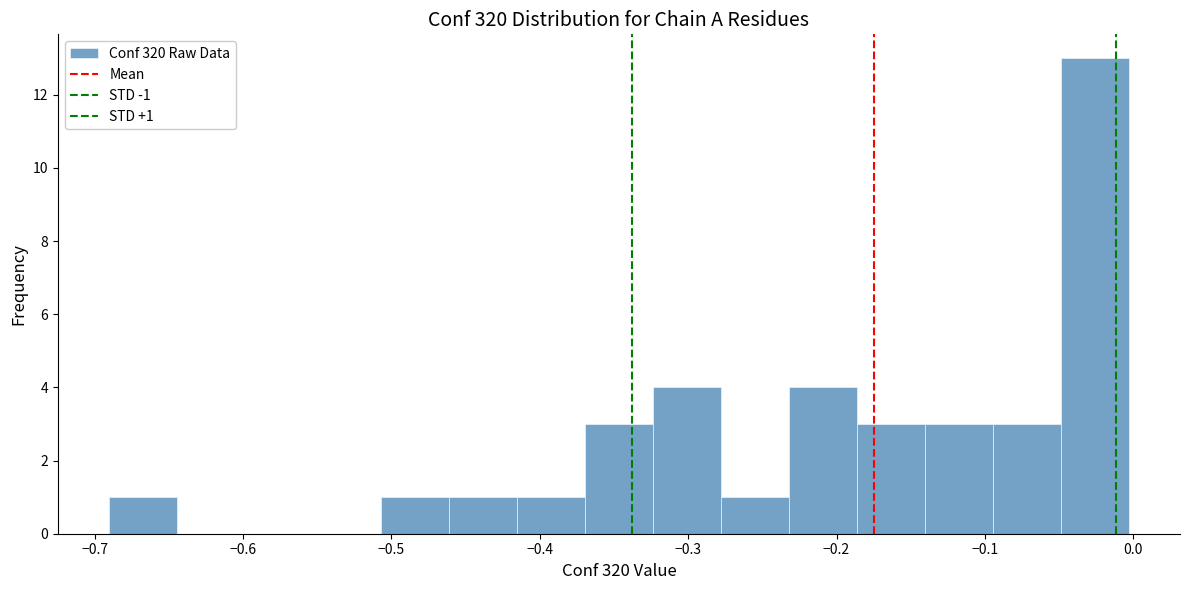

Which range on the x-axis has the tallest bar?

-0.05 to 0.00